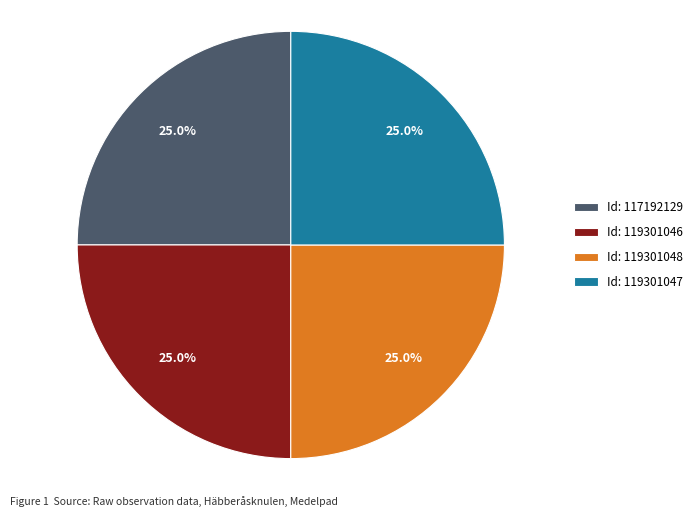

Approximately how many times larger is the value at Id: 119301048 compared to Id: 117192129?

1.0